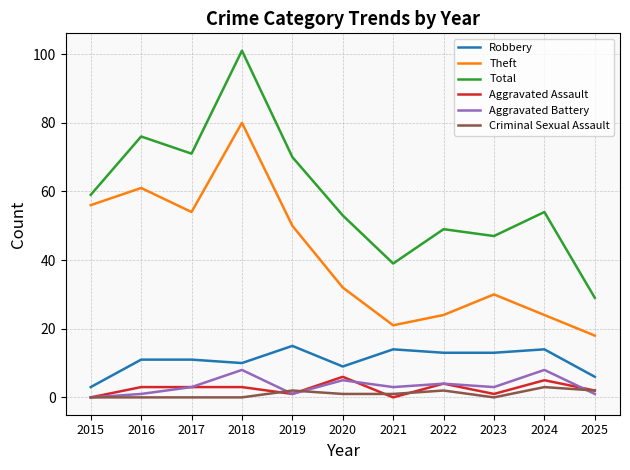

Which series has the widest spread of values?

Total